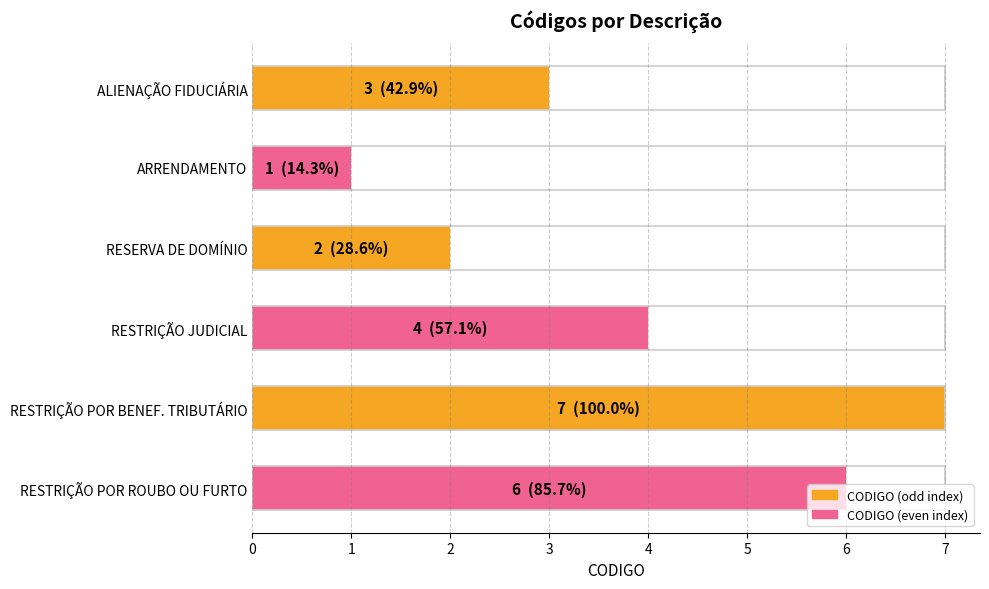

What is the sum of all values?

23